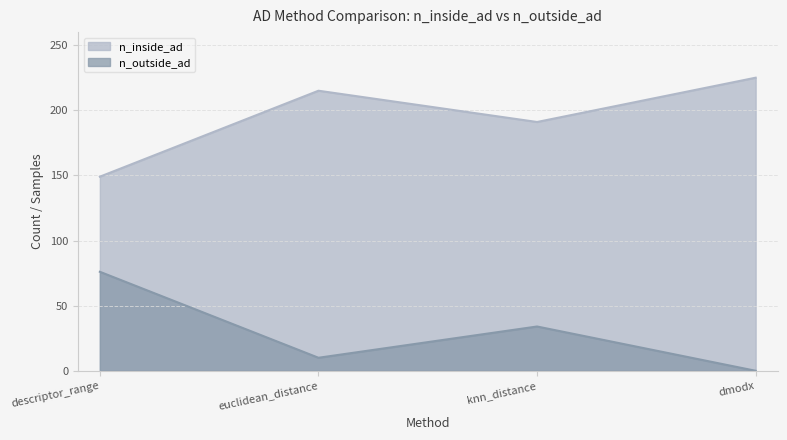

Reading left to right, extract all data points from this chart.

n_inside_ad: 149	215	191	225
n_outside_ad: 76	10	34	0